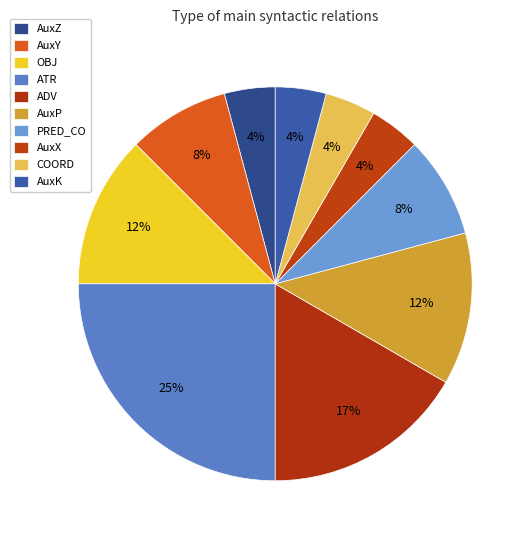

How much of the chart is everything except AuxK?

95.8%